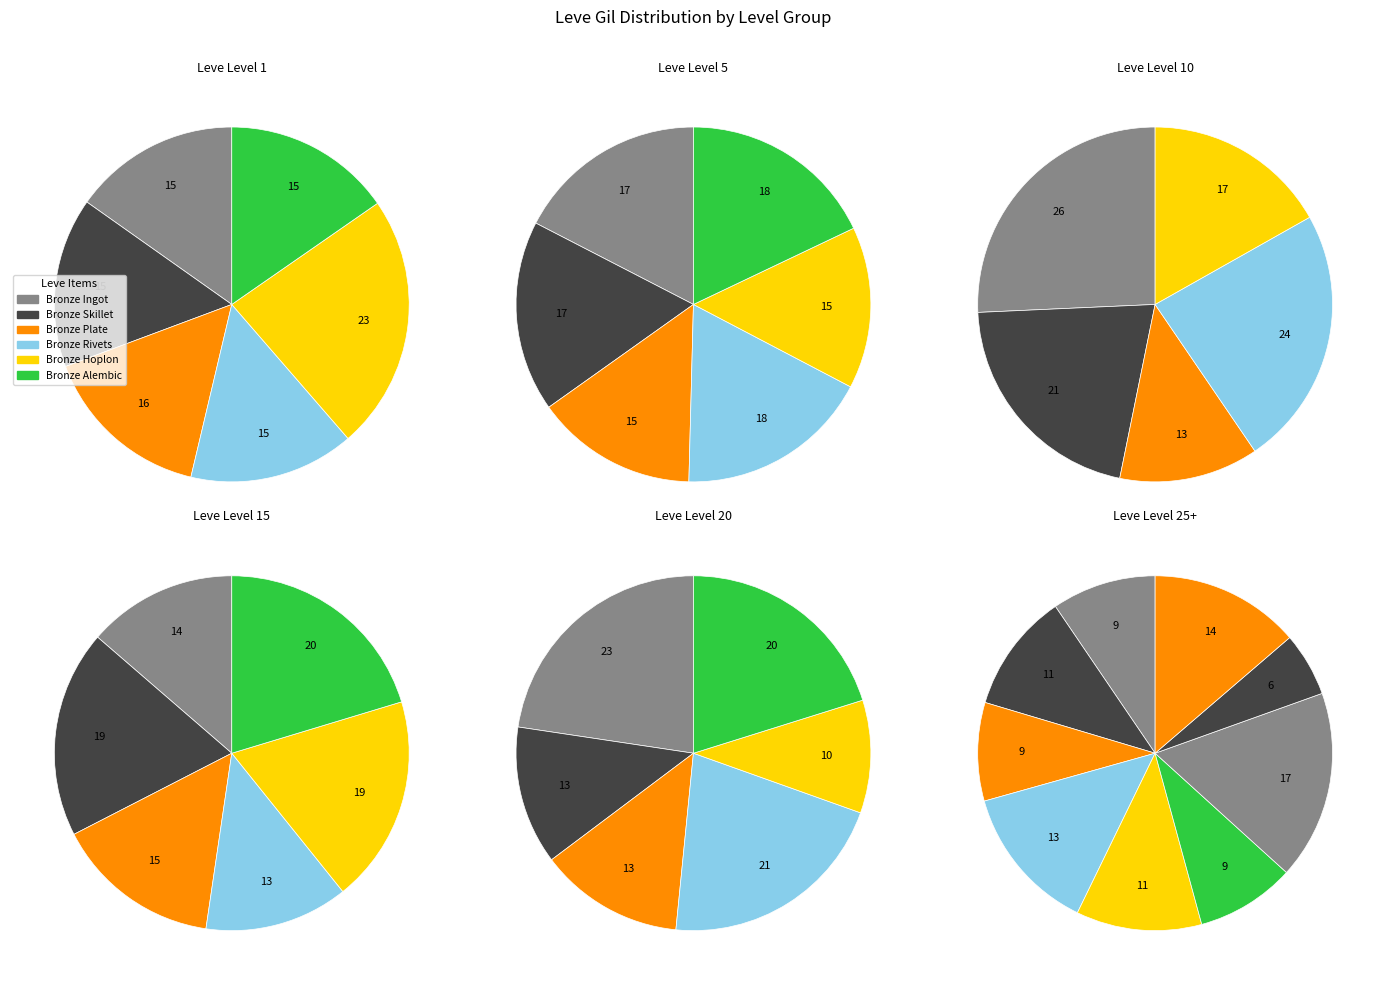

What is the largest slice in the pie chart?

Bronze Hoplon